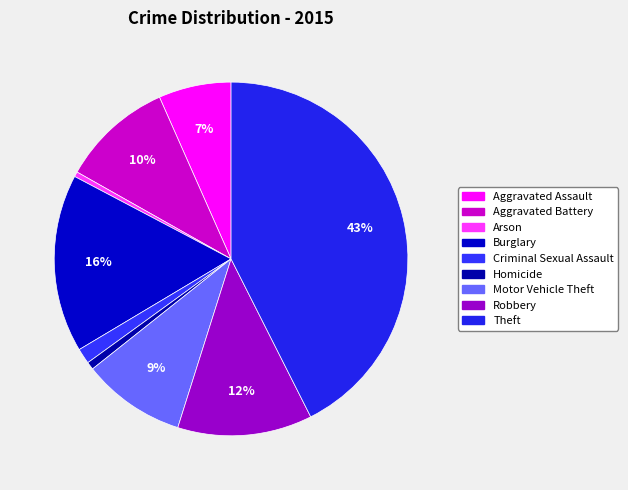

Combined, do Criminal Sexual Assault and Homicide account for over 50%?

No